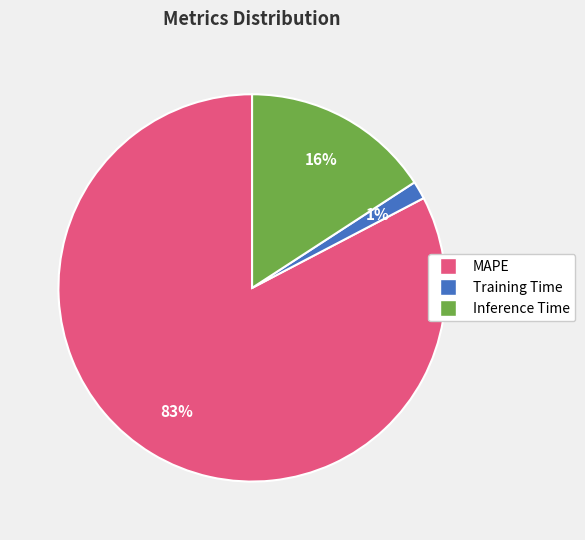

Which category has the biggest portion of the pie?

MAPE